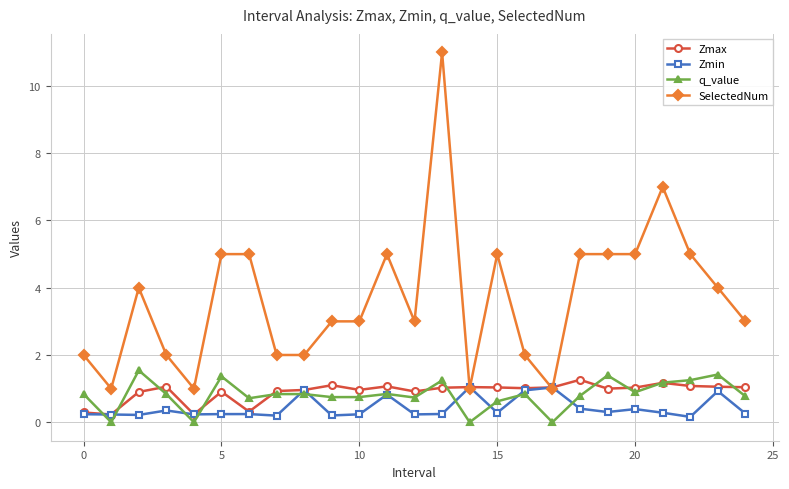

What is the maximum value for q_value?

1.5